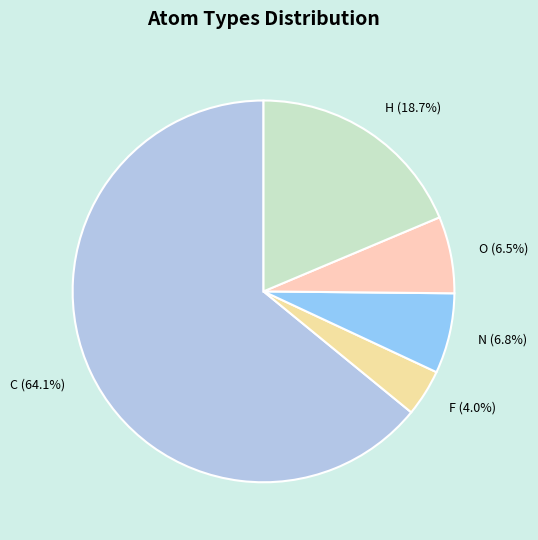

How much of the chart is everything except H?

81.3%